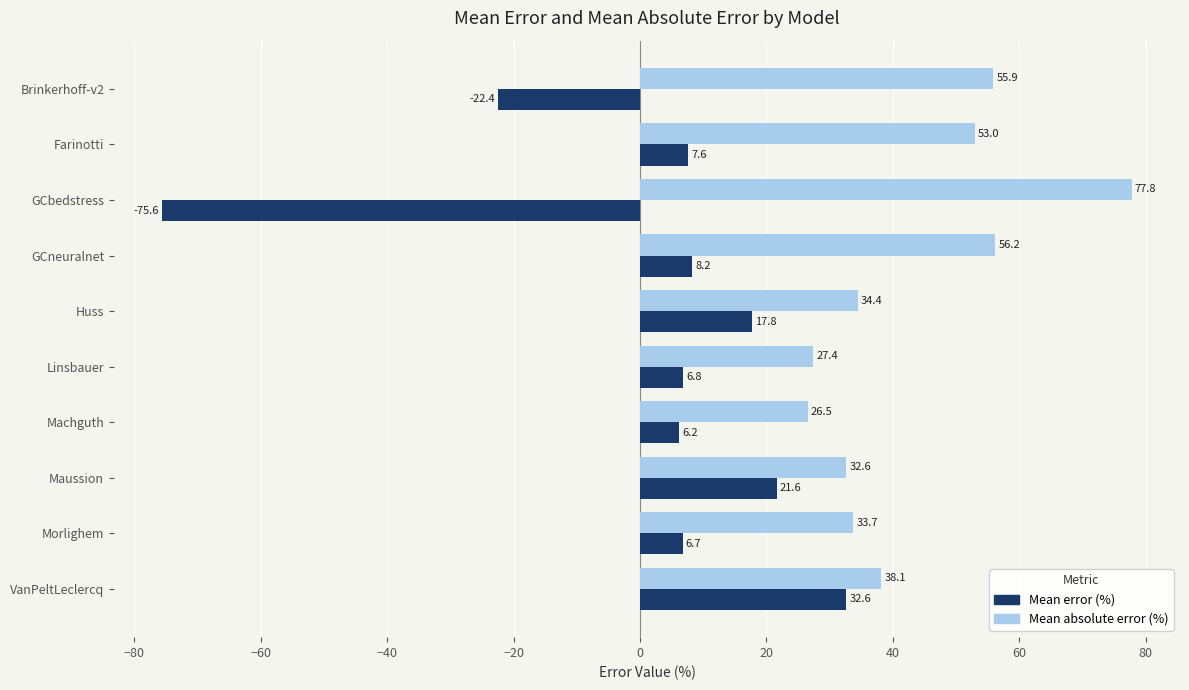

The Mean absolute error (%) series shows 33.7 at Morlighem. True or false?

True